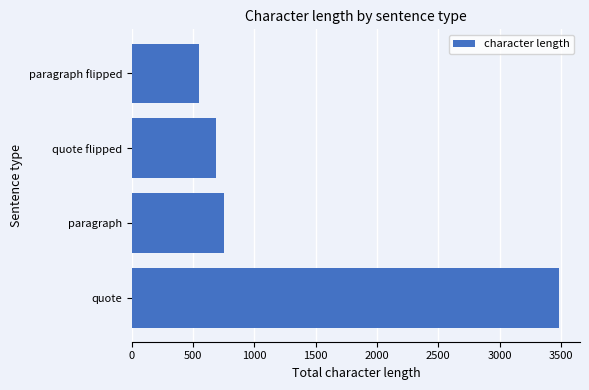

Read the value at quote flipped, to the nearest 50.

700